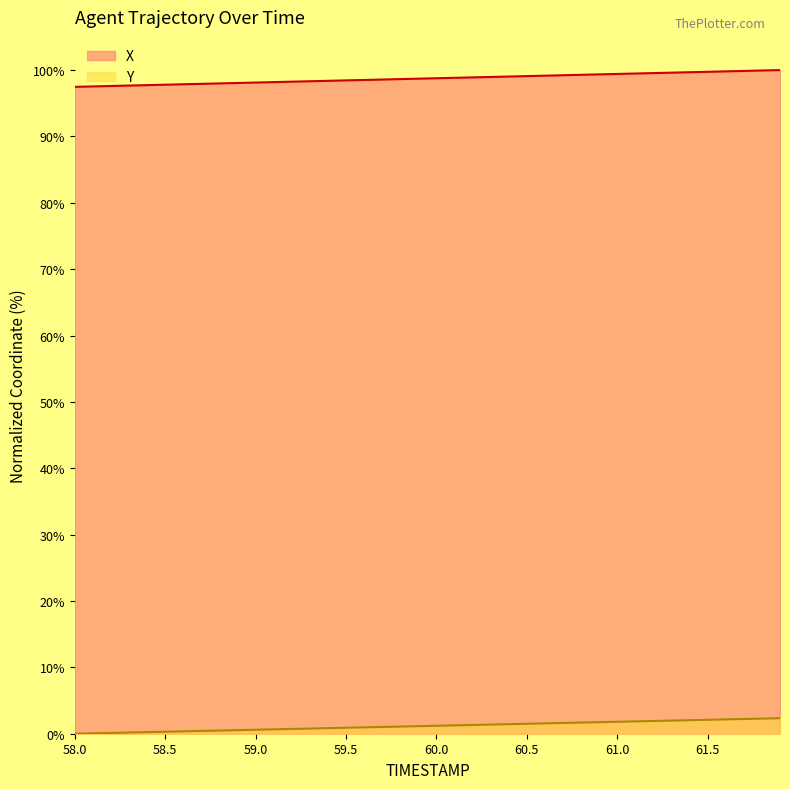

What value does the Y series have at 59.8?

1.1